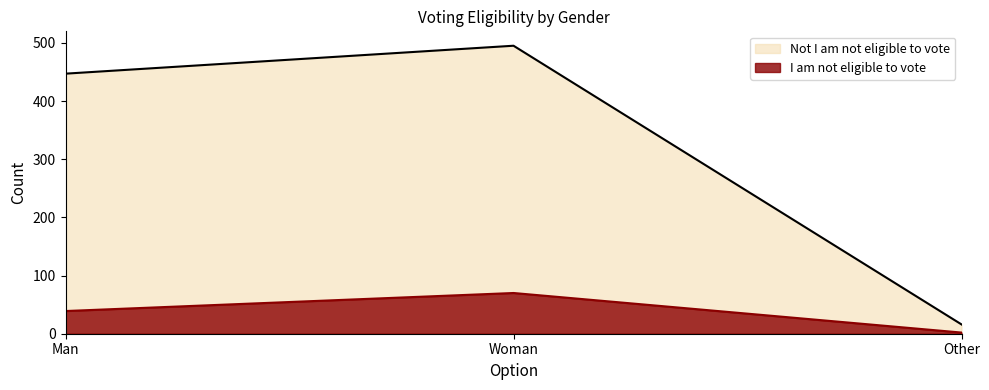

How many values in the Not eligible line series are below 447?

1